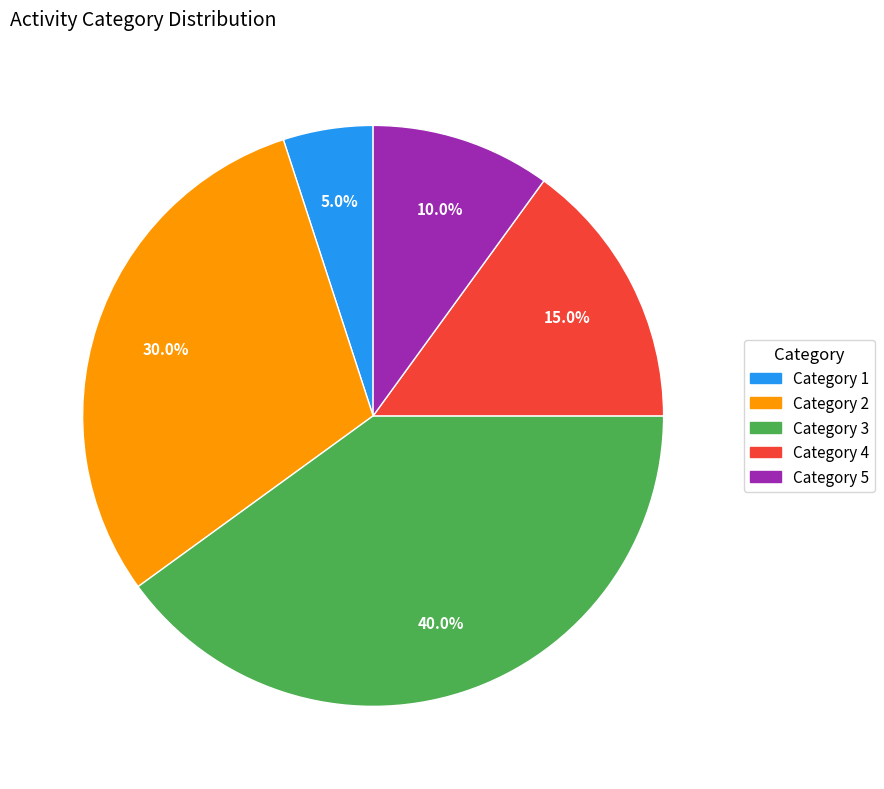

Does any single category account for the majority?

No